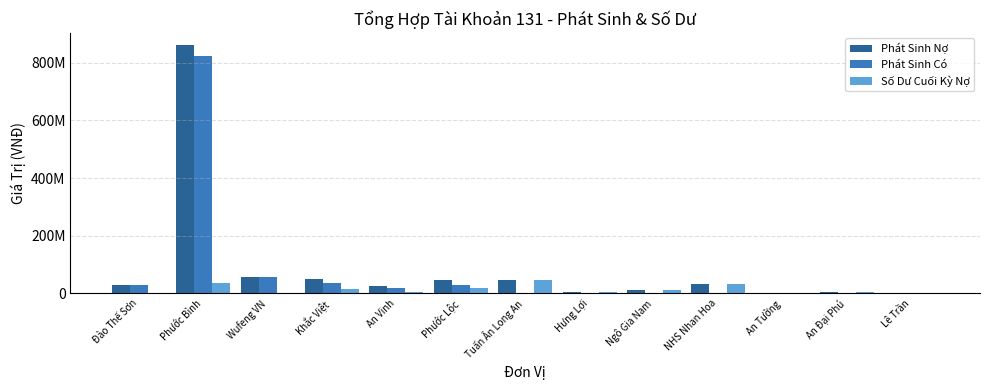

Are the bars horizontal?

No